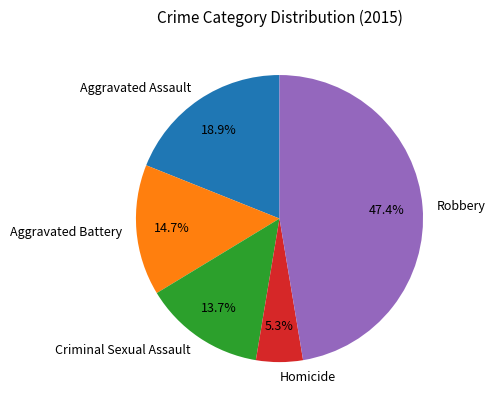

Does any single category account for the majority?

No